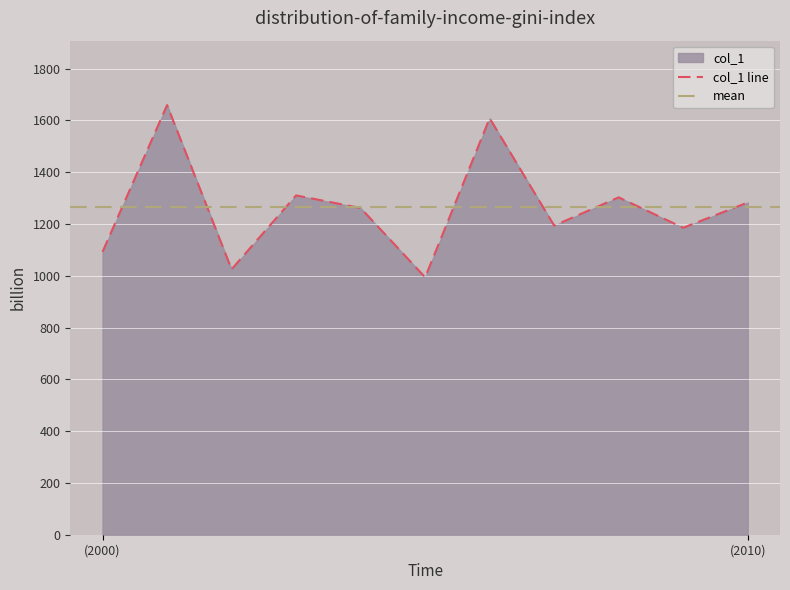

What is the difference between the values at 2009-10-15 and 2002-10-15?

160.4